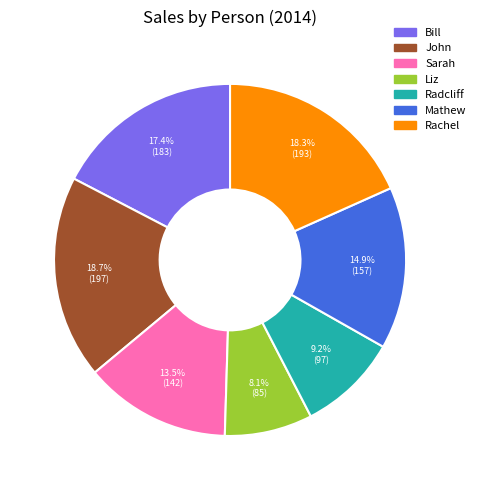

How many segments does this pie chart have?

7